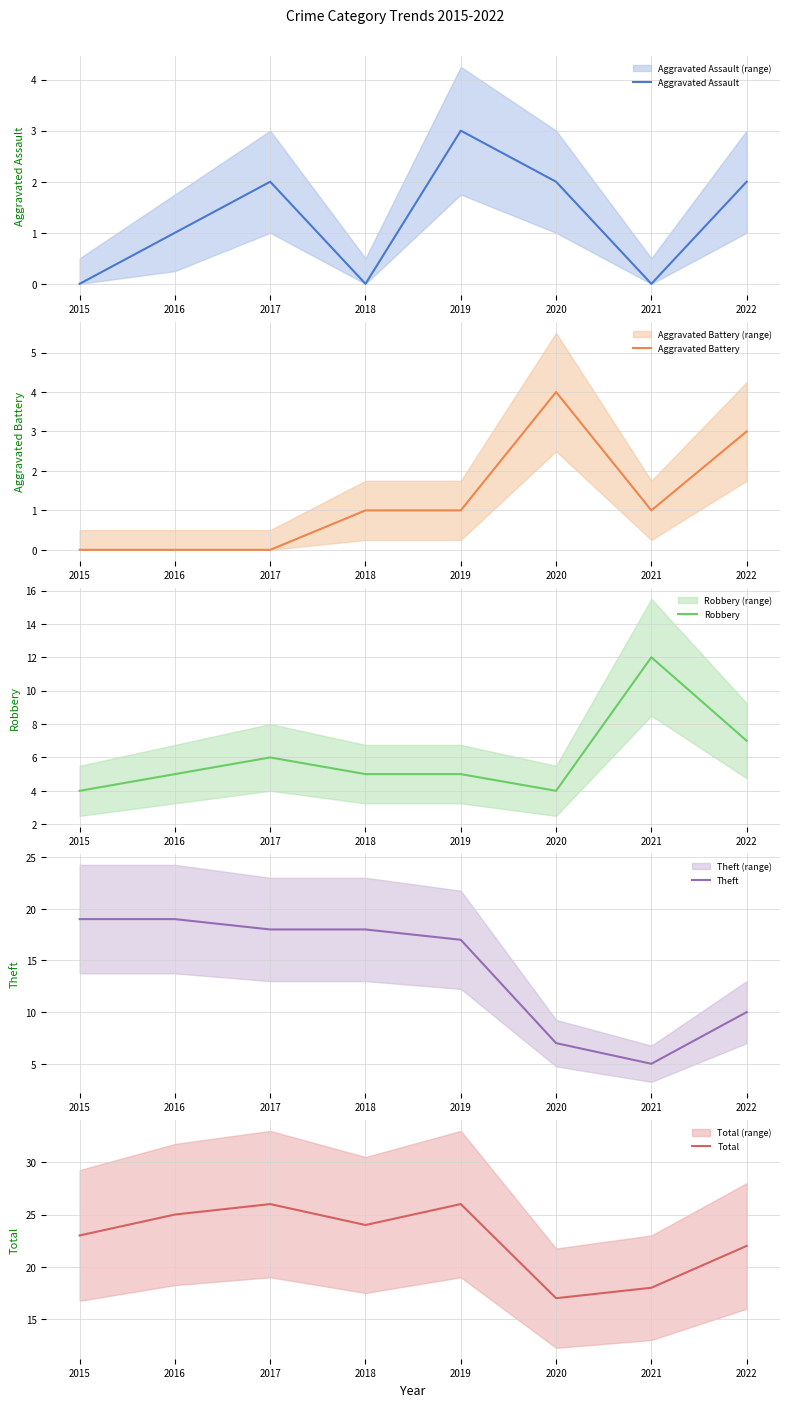

Where does the Theft series first go above 18?

2015